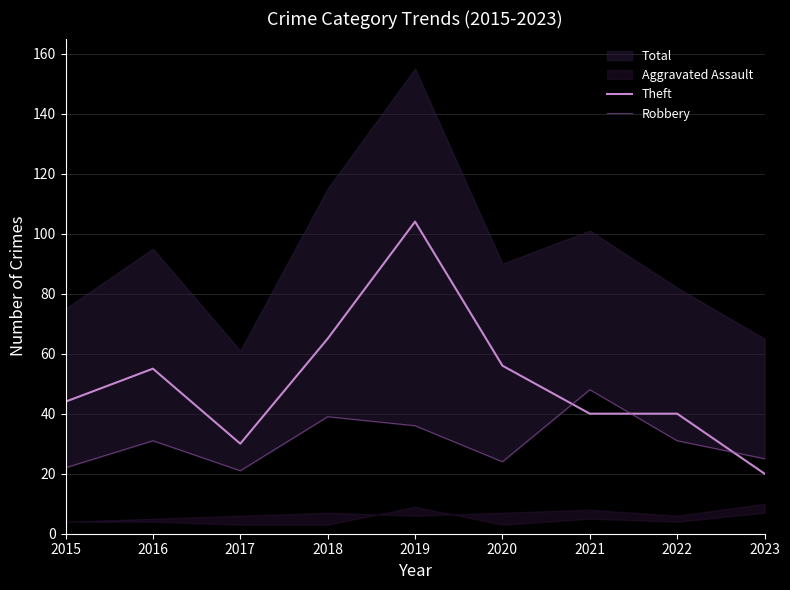

What is the highest value of the Theft series?

104